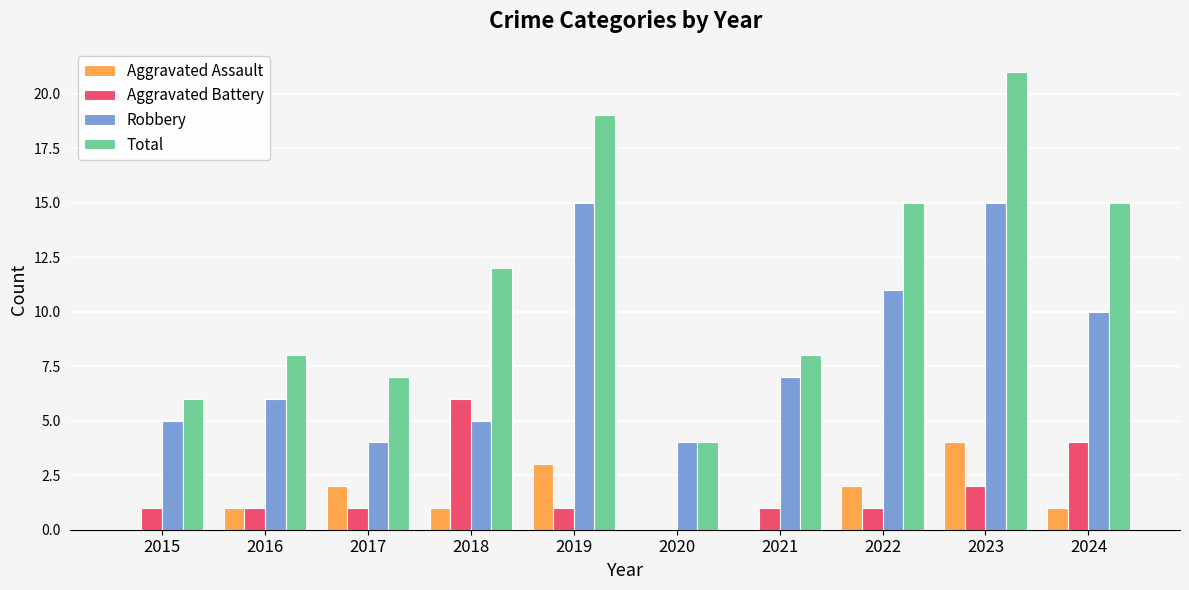

Reading right to left, what are all the values shown in this chart?

Aggravated Assault: 1	4	2	0	0	3	1	2	1	0
Aggravated Battery: 4	2	1	1	0	1	6	1	1	1
Robbery: 10	15	11	7	4	15	5	4	6	5
Total: 15	21	15	8	4	19	12	7	8	6